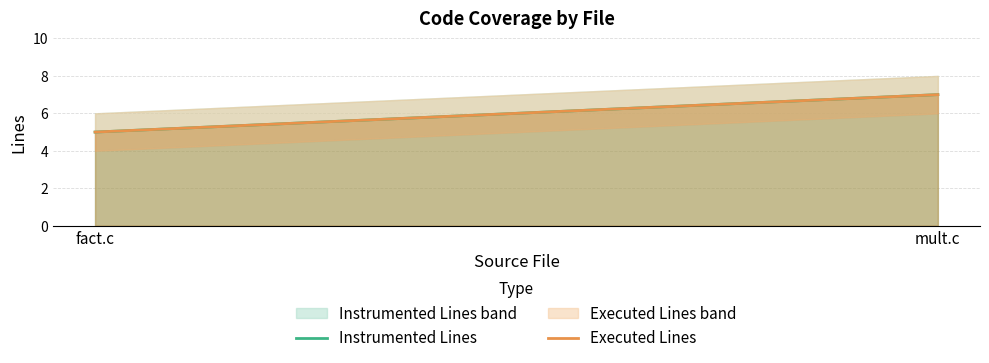

Which has a higher value, mult.c or fact.c?

mult.c